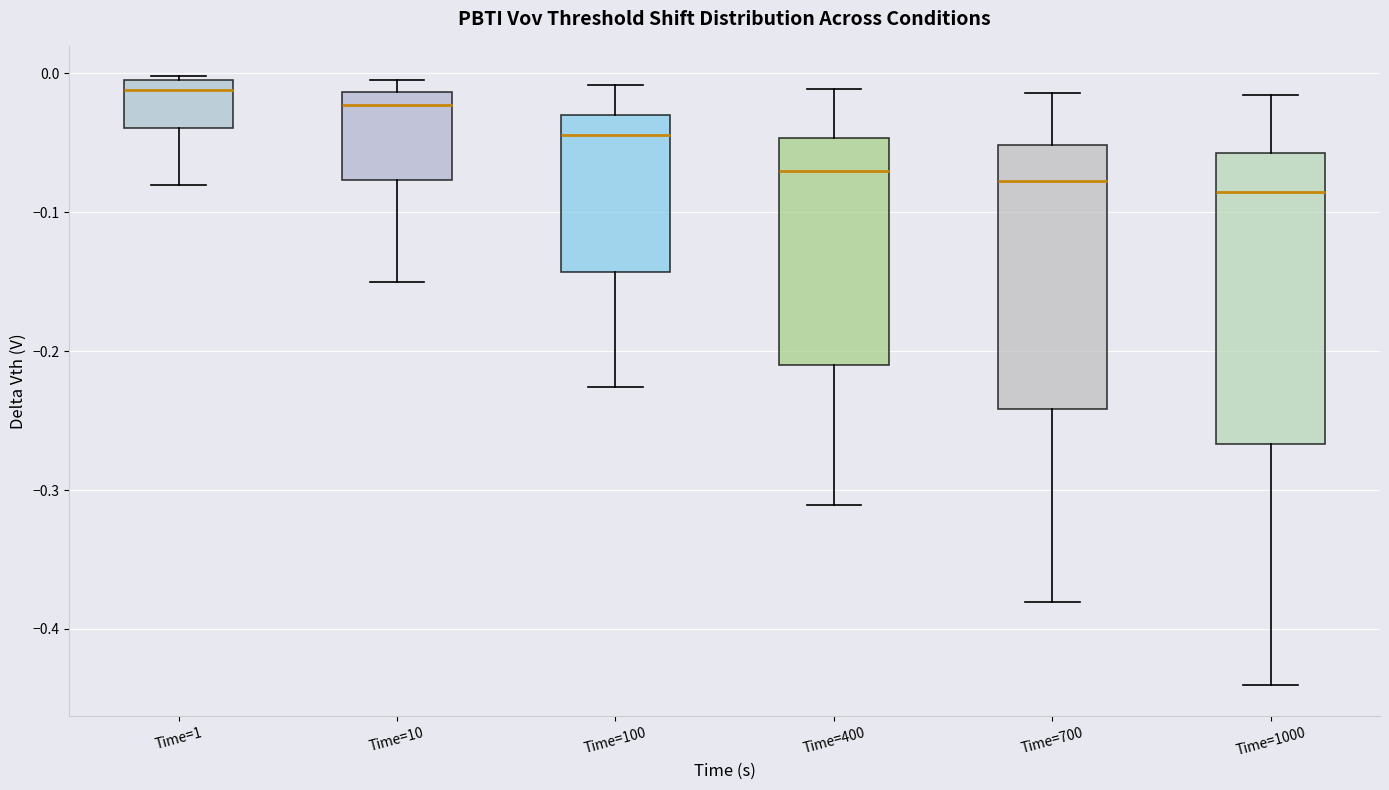

Where does the lower whisker of the box for Time=1000 end on the y-axis? The values are not printed on the chart, so give them approximately, as read against the axis.

-0.44